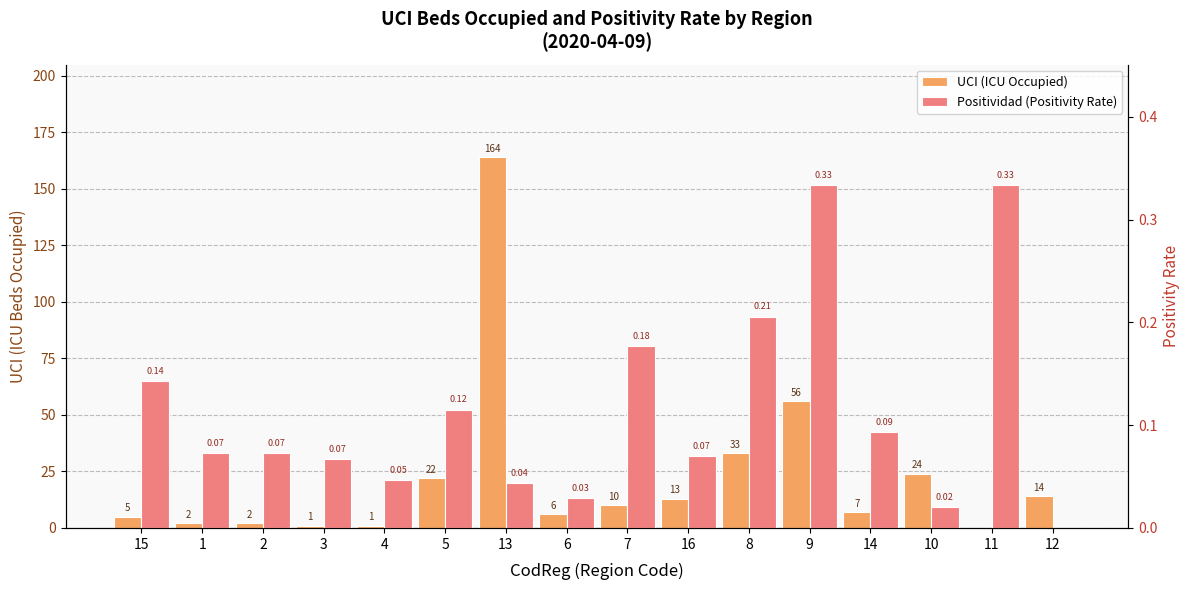

List the series in order of their overall mean, lowest first.

Positividad (Positivity Rate), UCI (ICU Occupied)